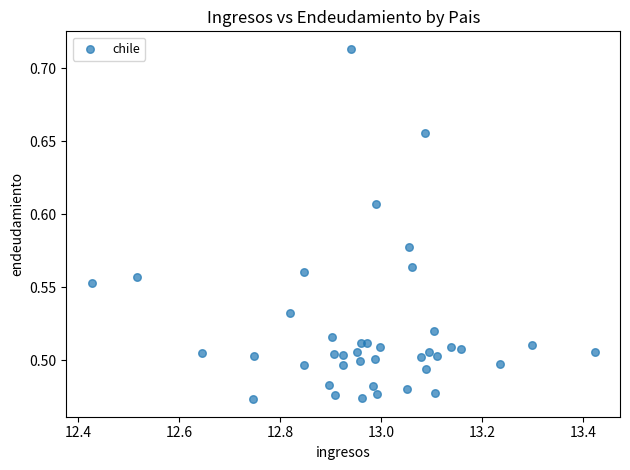

What is the range of X values (max minus min)?

1.0